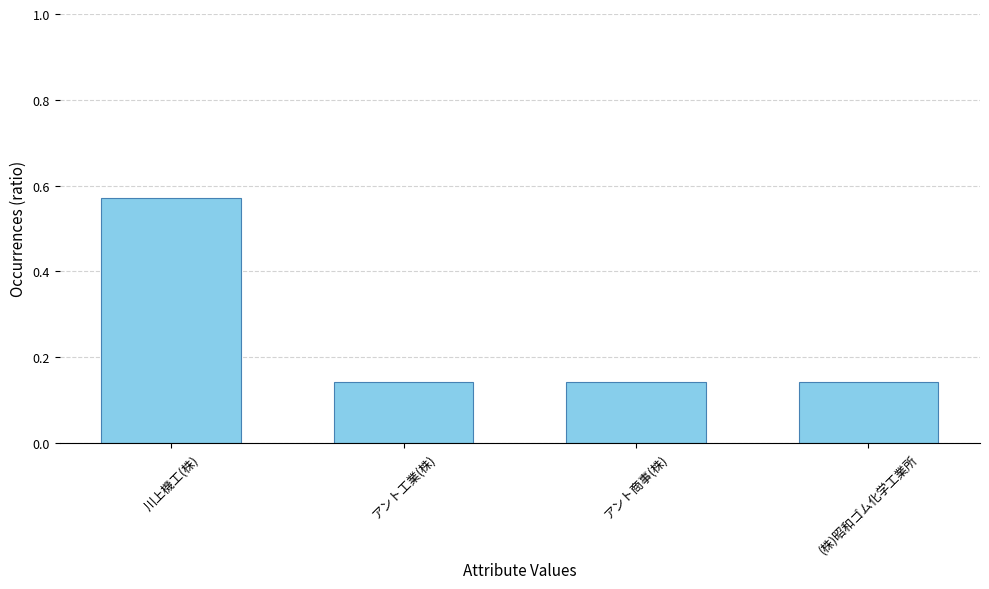

How many values are between 0 and 1?

4